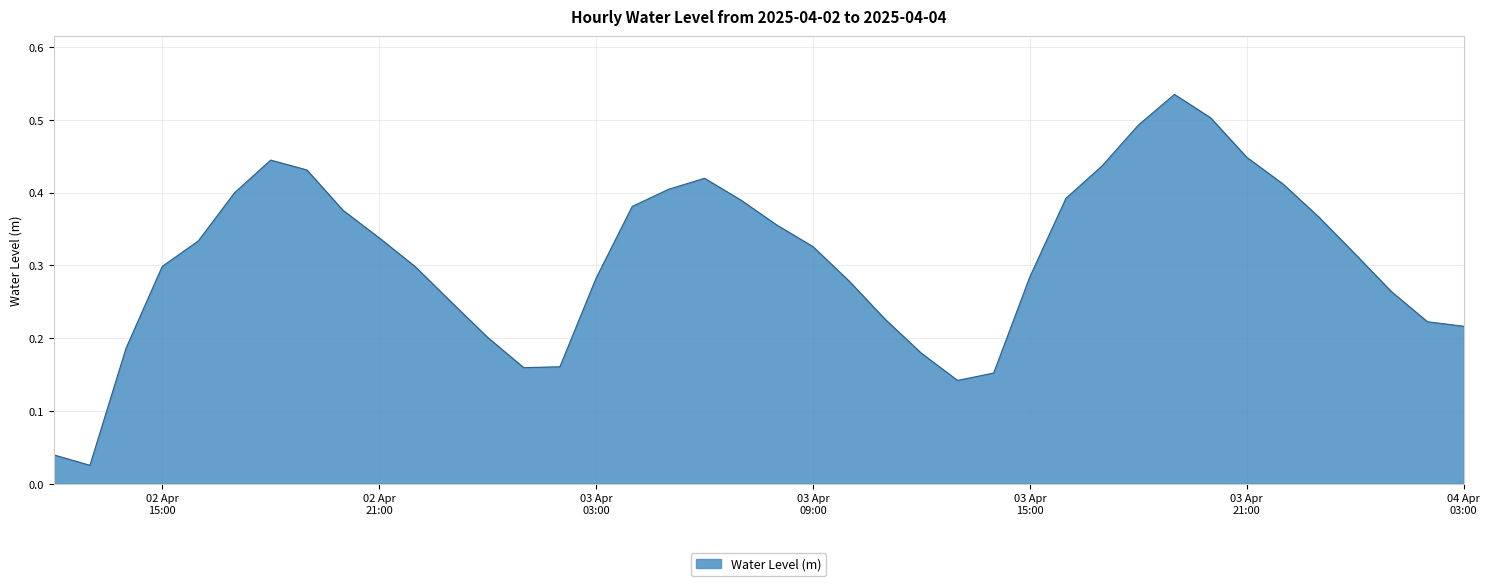

How many lines are shown in the chart?

1